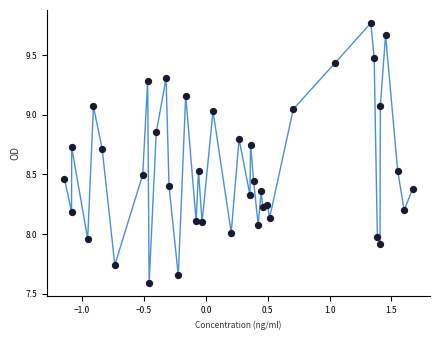

What is the range of X values (max minus min)?

2.8